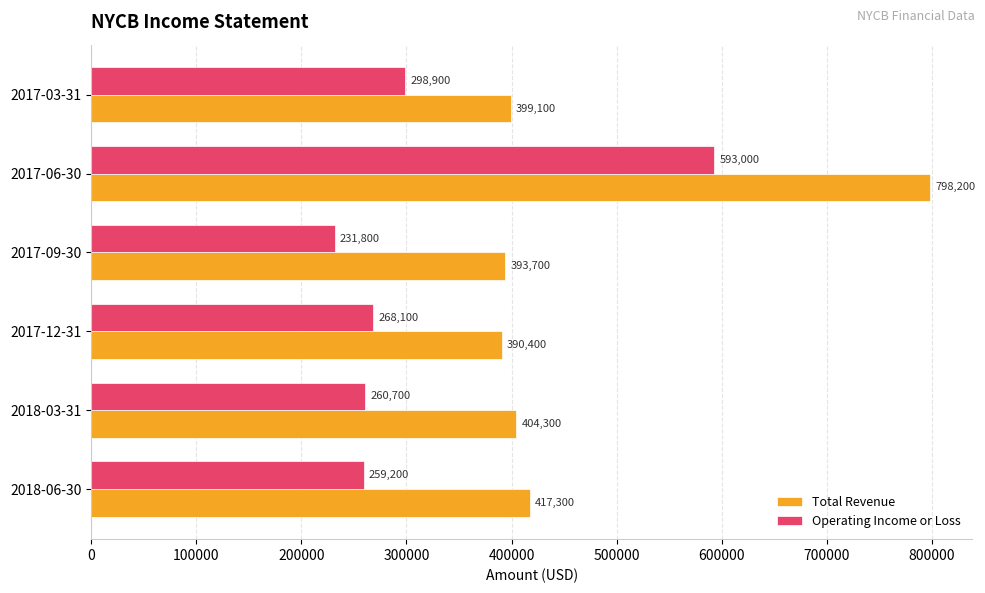

What is the approximate value of Operating Income or Loss at 2017-12-31?

268100